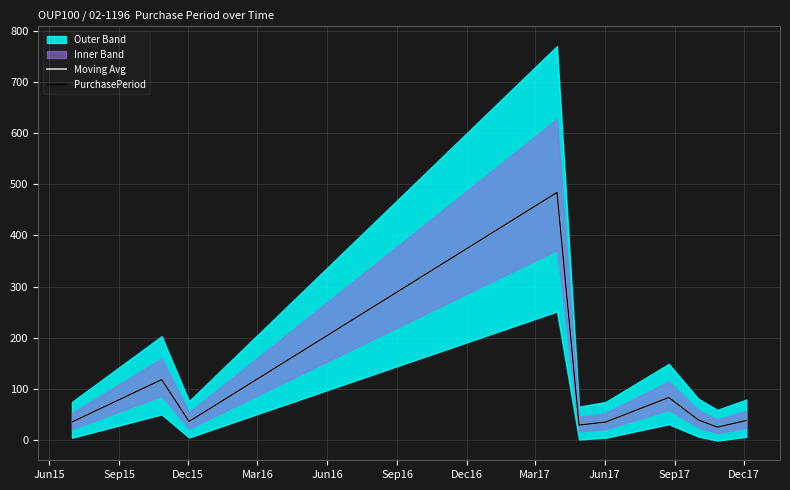

Reading left to right, extract all data points from this chart.

Moving Avg: 35	118	36	484	29	35	83	39	25	38
PurchasePeriod: 35	118	36	484	29	35	83	39	25	38